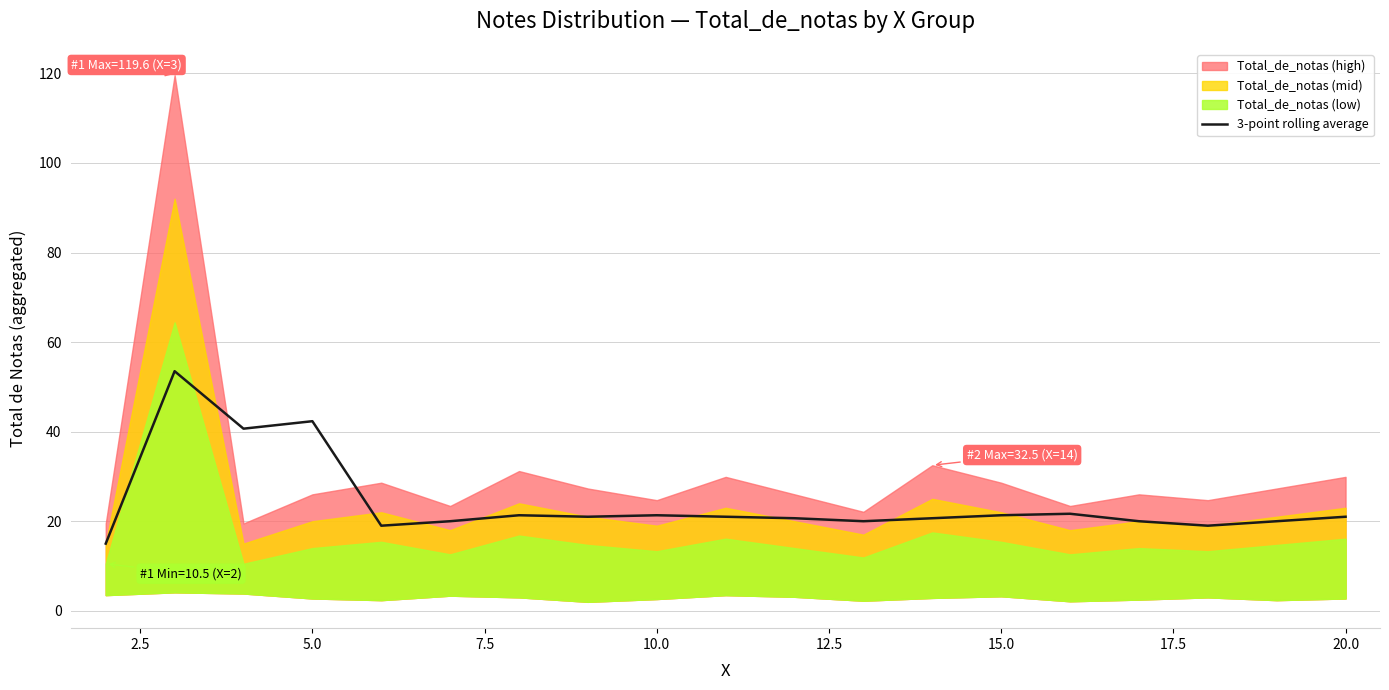

Is it true that 3-point rolling average equals 26.5 at 5.0?

False